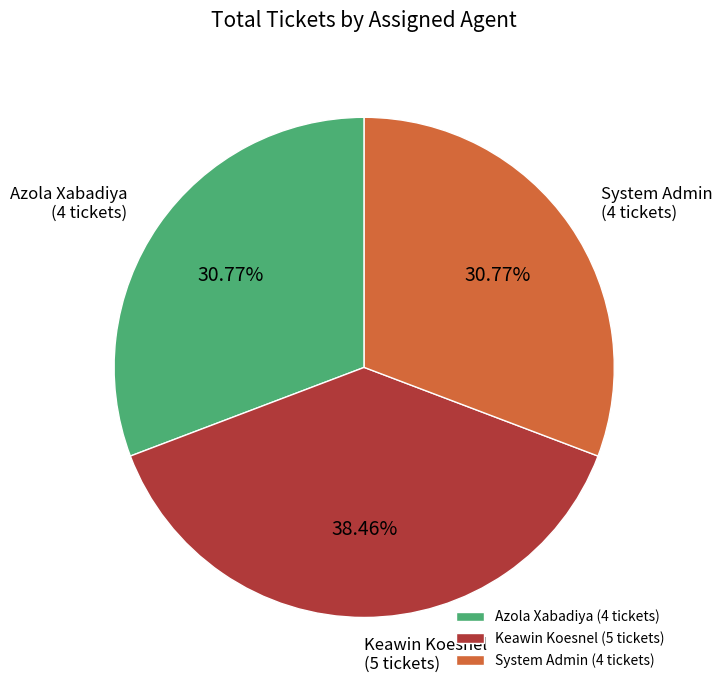

Is there any slice that represents more than half of the pie?

No